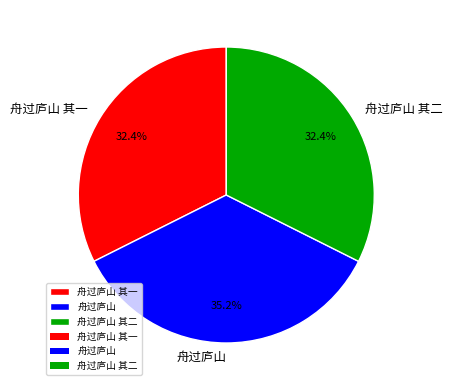

Which has a higher value, 舟过庐山 or 舟过庐山 其二?

舟过庐山